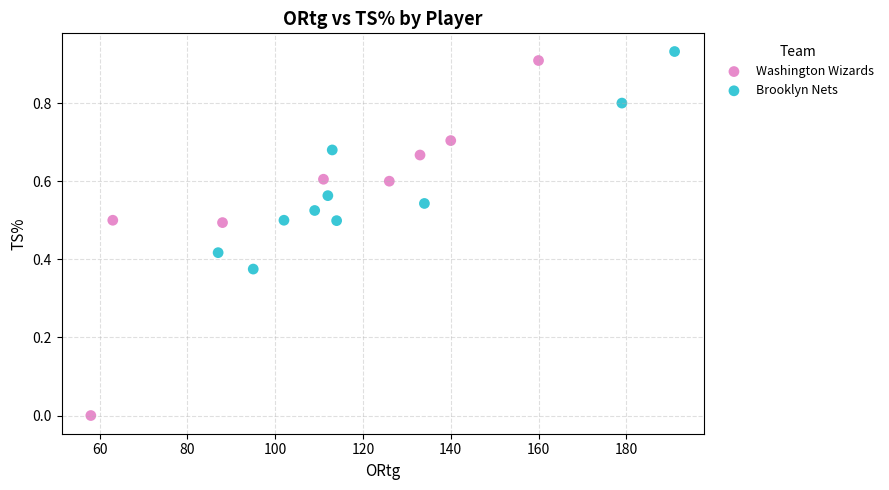

Which series contains the lowest Y value?

Washington Wizards